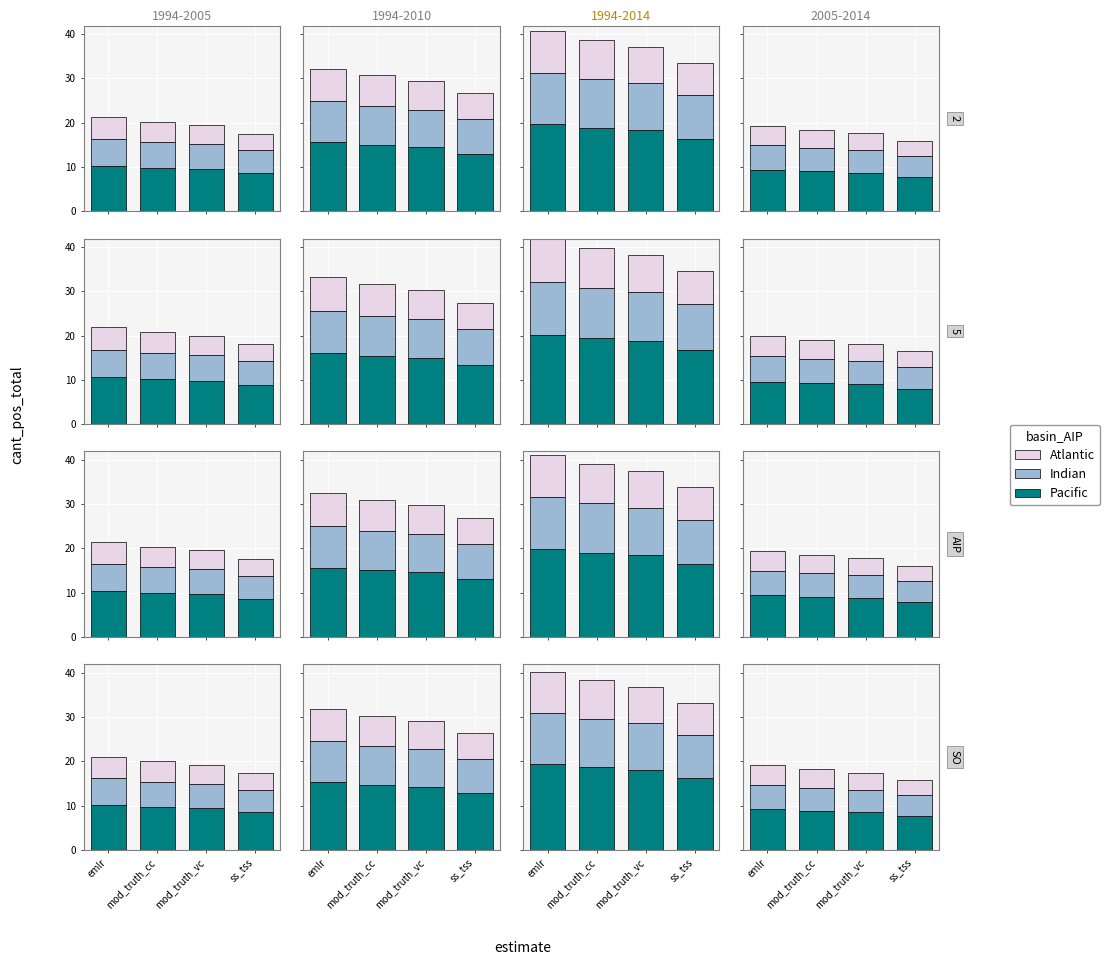

The value of Pacific at mod_truth_vc is 8.6. True or false?

True